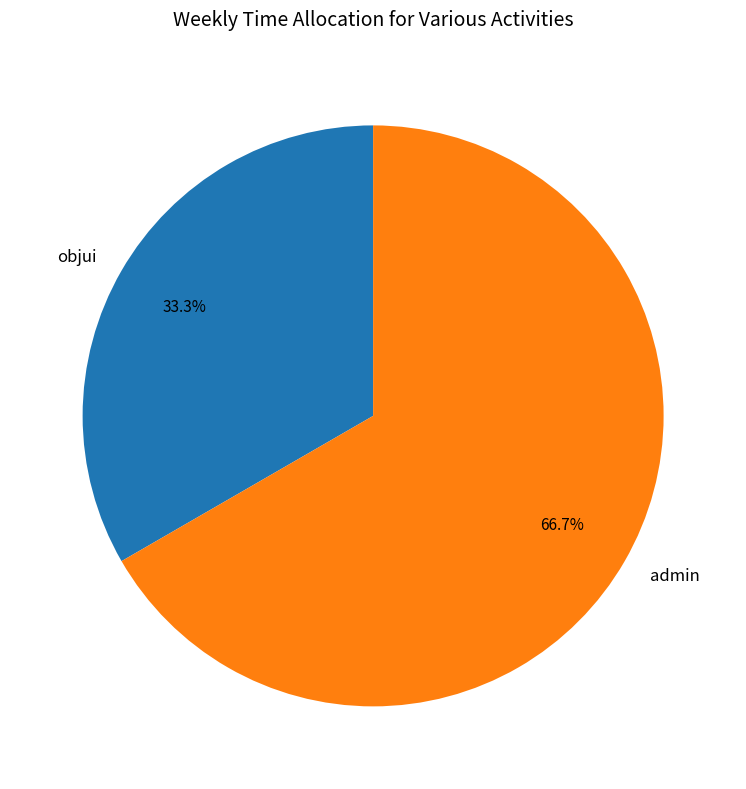

What percentage is the objui slice, to the nearest percent?

33%